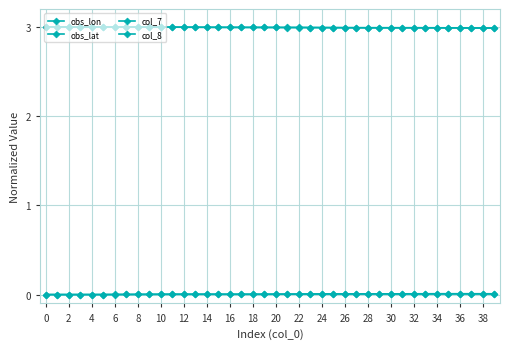

What is the label of the 36th point from the left?

35